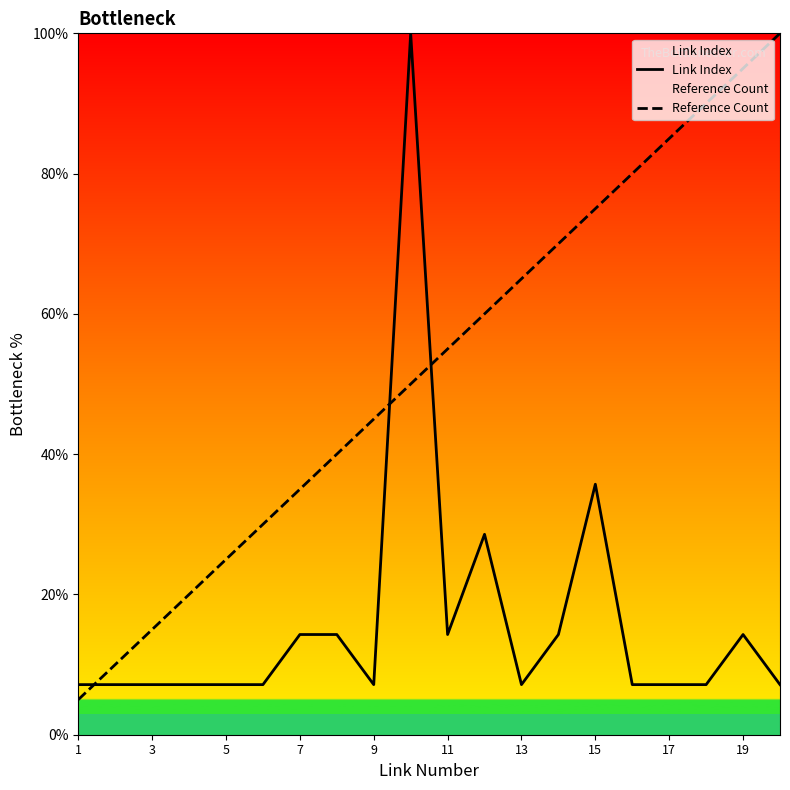

True or false: Reference Count and Link Index intersect in this chart.

True